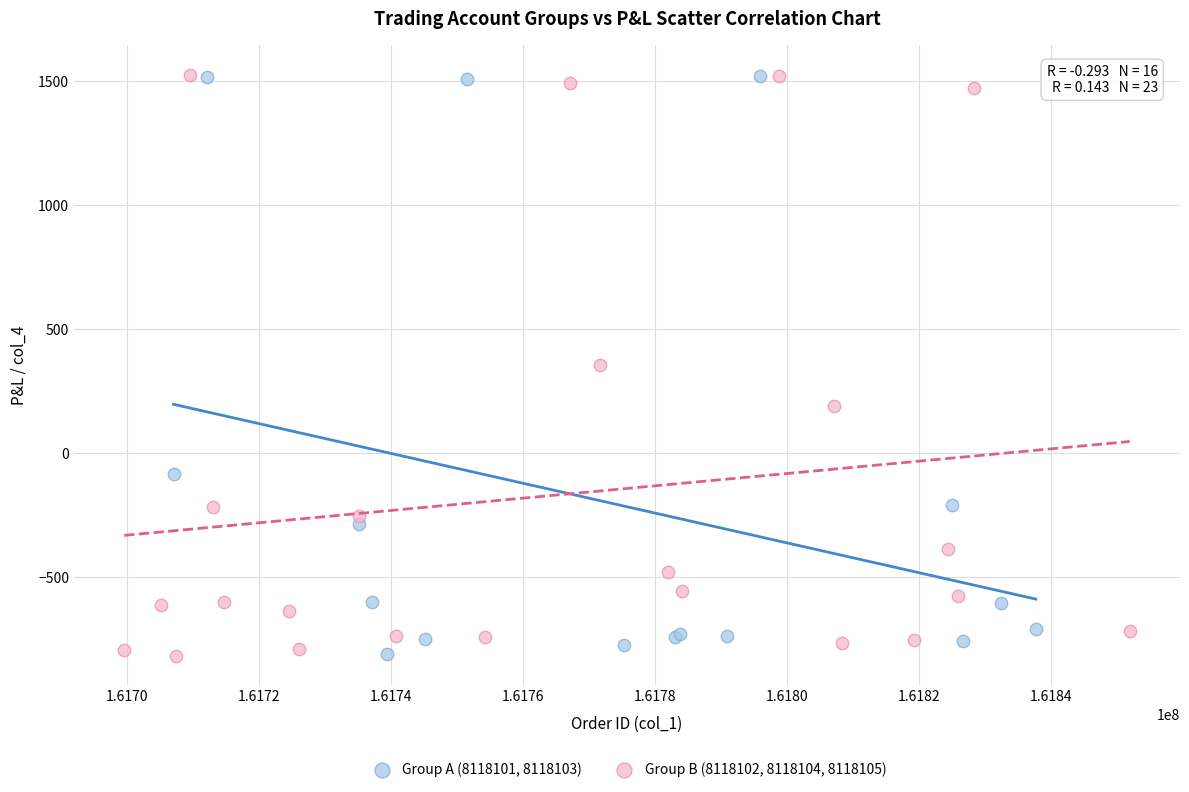

What are all the series names shown in the legend?

Group A (8118101, 8118103), Group B (8118102, 8118104, 8118105)